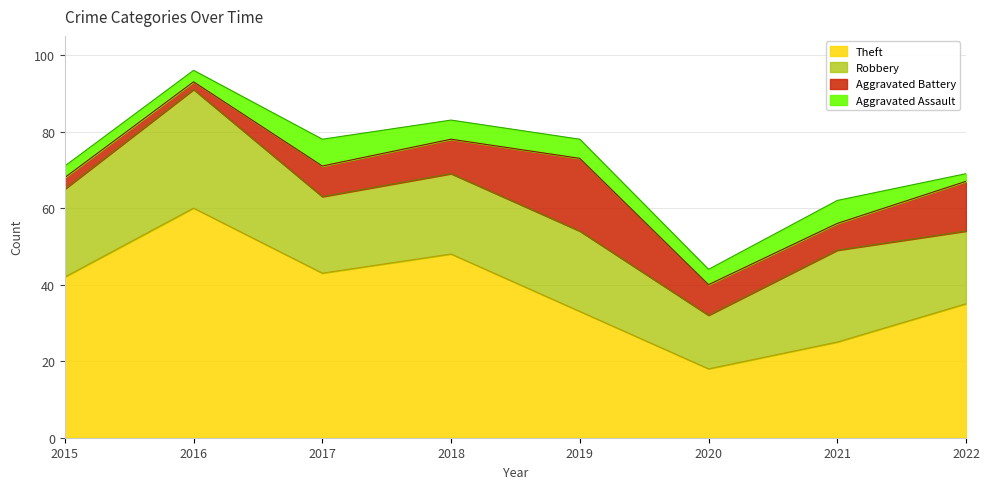

Reading left to right, list all the values displayed in this chart.

Theft: 42	60	43	48	33	18	25	35
Robbery: 23	31	20	21	21	14	24	19
Aggravated Battery: 3	2	8	9	19	8	7	13
Aggravated Assault: 3	3	7	5	5	4	6	2